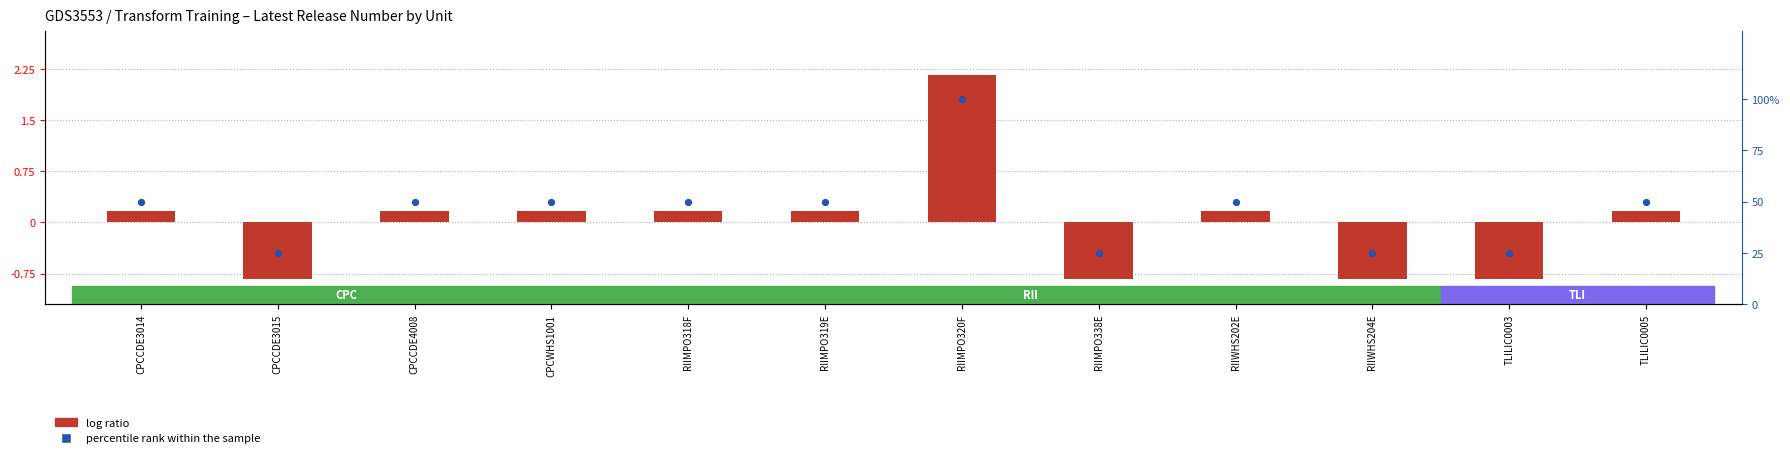

Which series reaches the maximum Y coordinate?

percentile rank within the sample